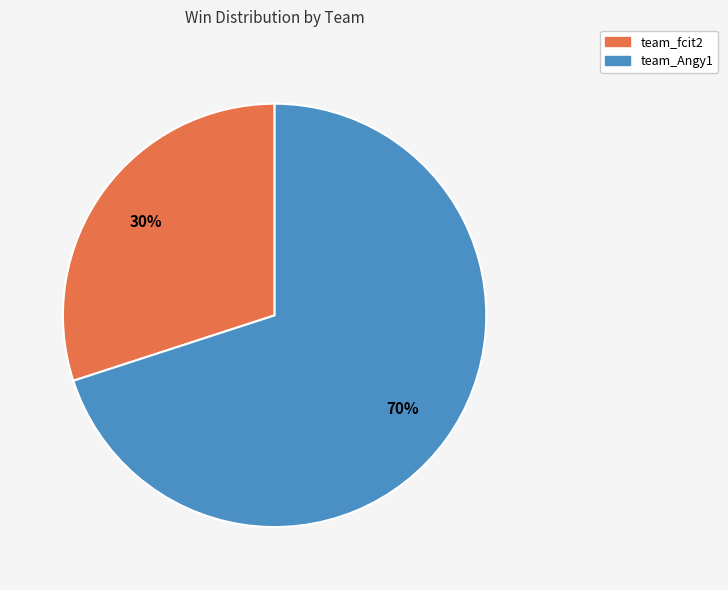

Is it true that team_Angy1 is 70% of the pie?

True